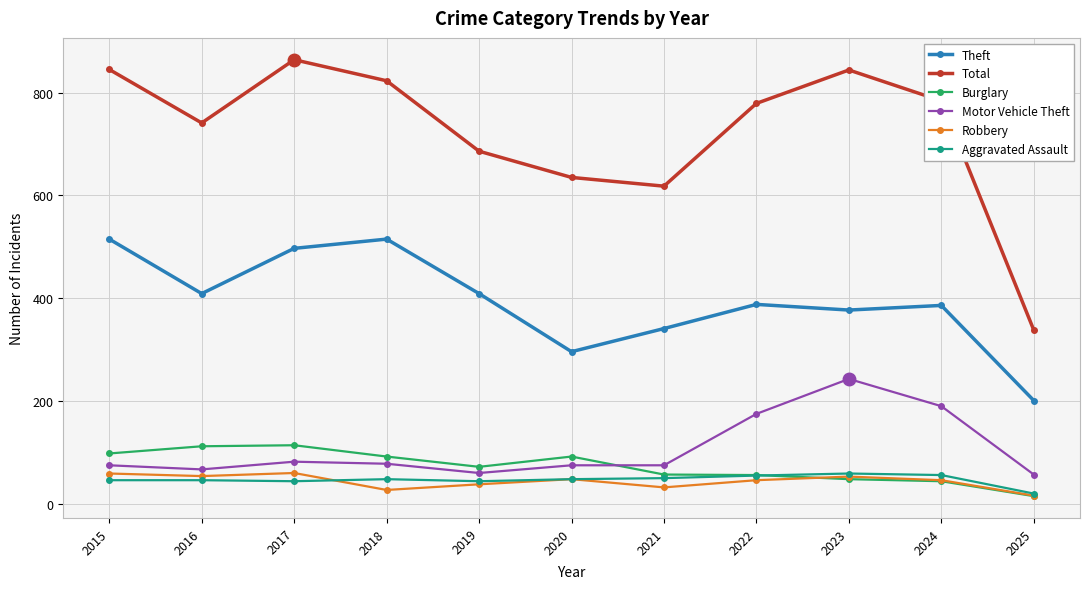

Between which two adjacent categories do Robbery and Burglary first intersect?

2022 and 2023